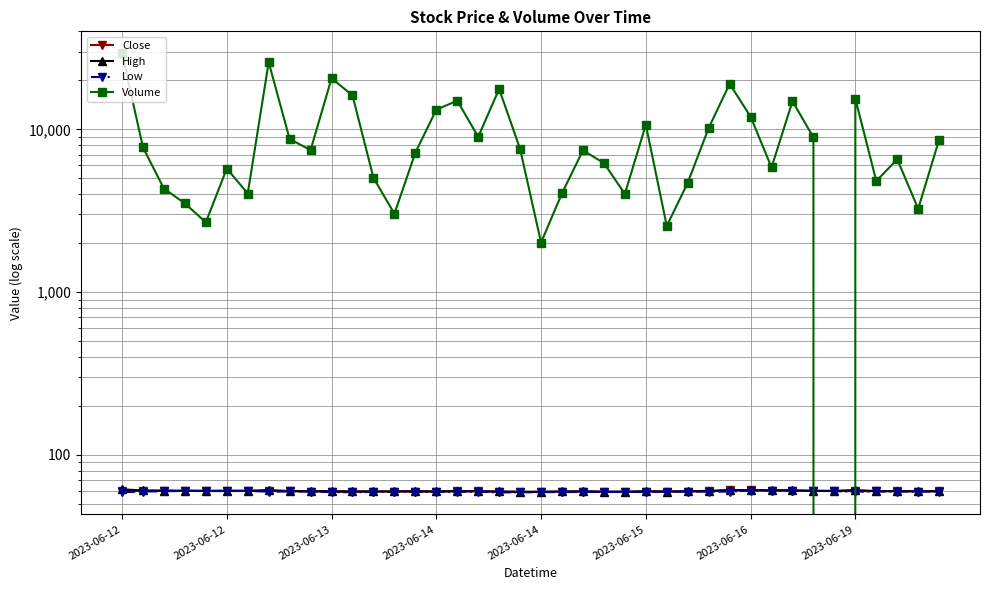

How many data points does each series have?

40